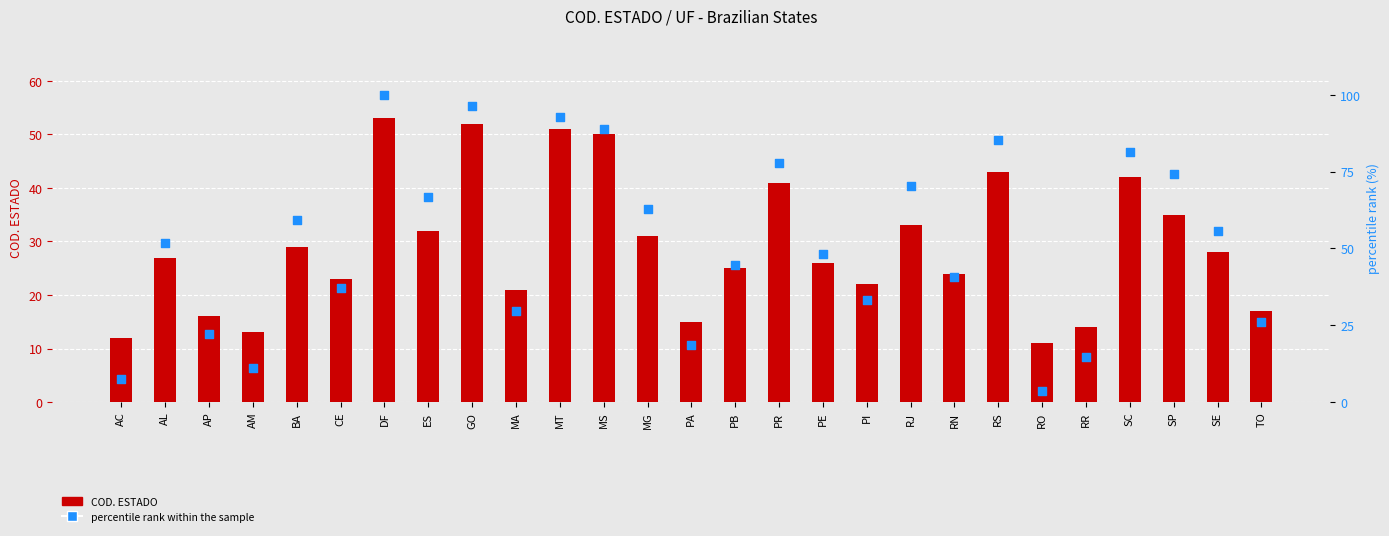

Which series has the widest spread of Y values?

percentile rank within the sample